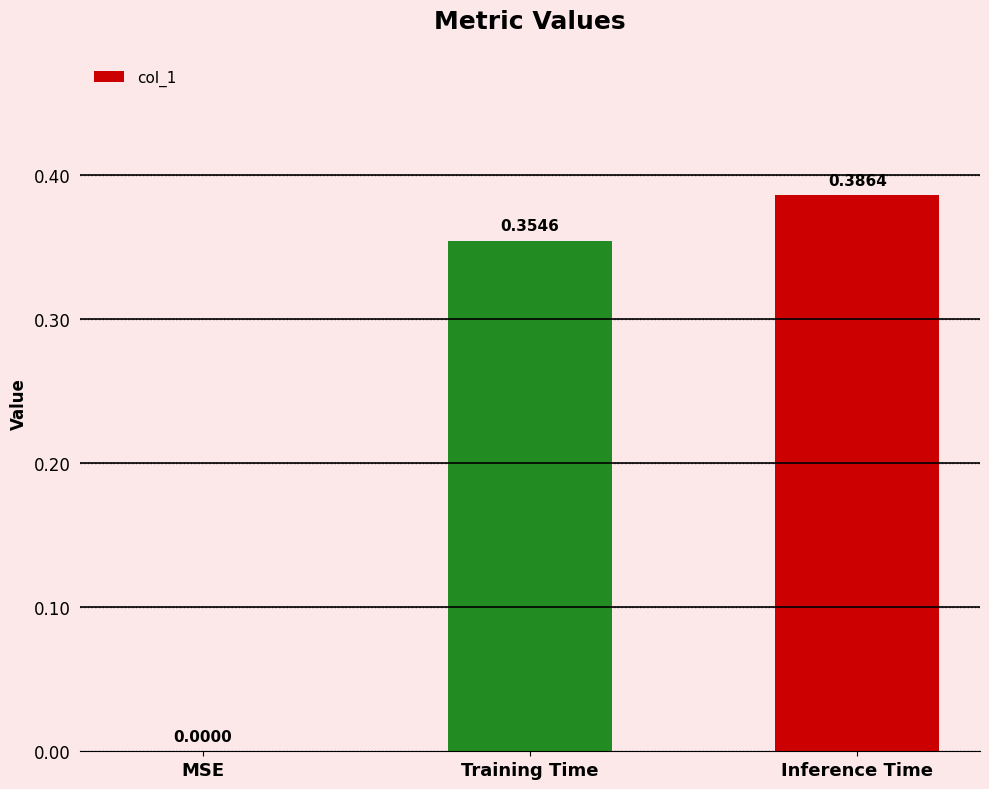

What is the sum of all values?

0.7